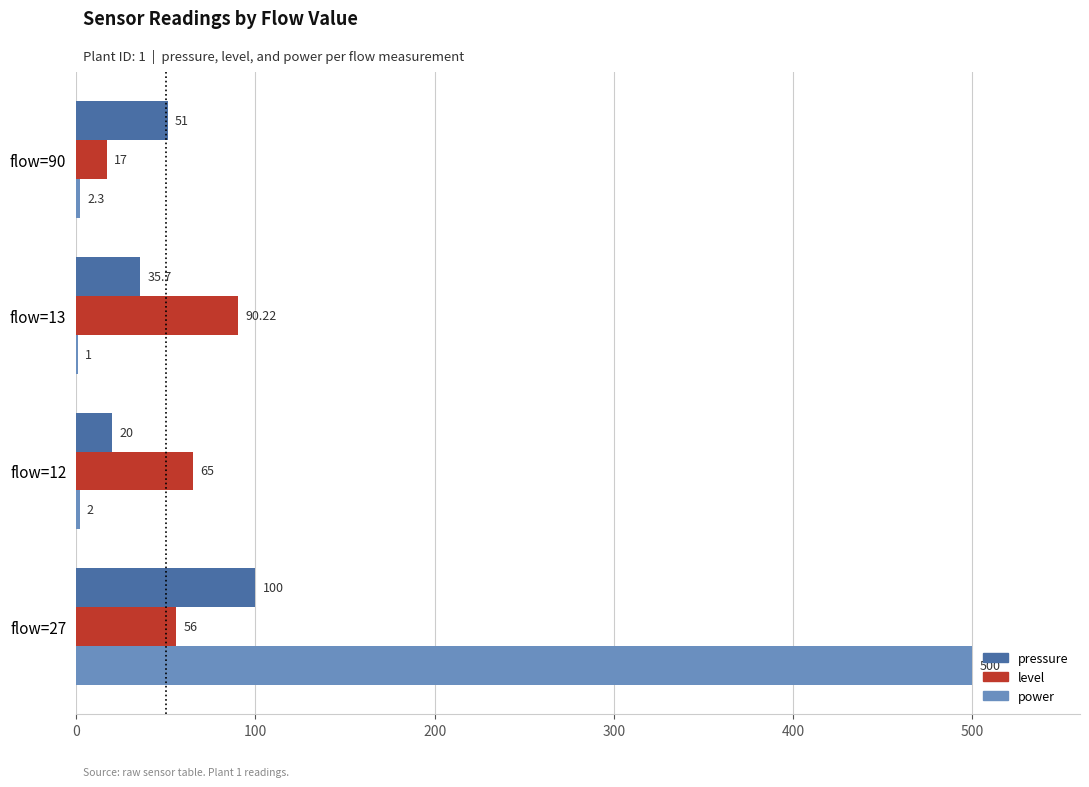

Which series changed the most between flow=27 and flow=13?

power